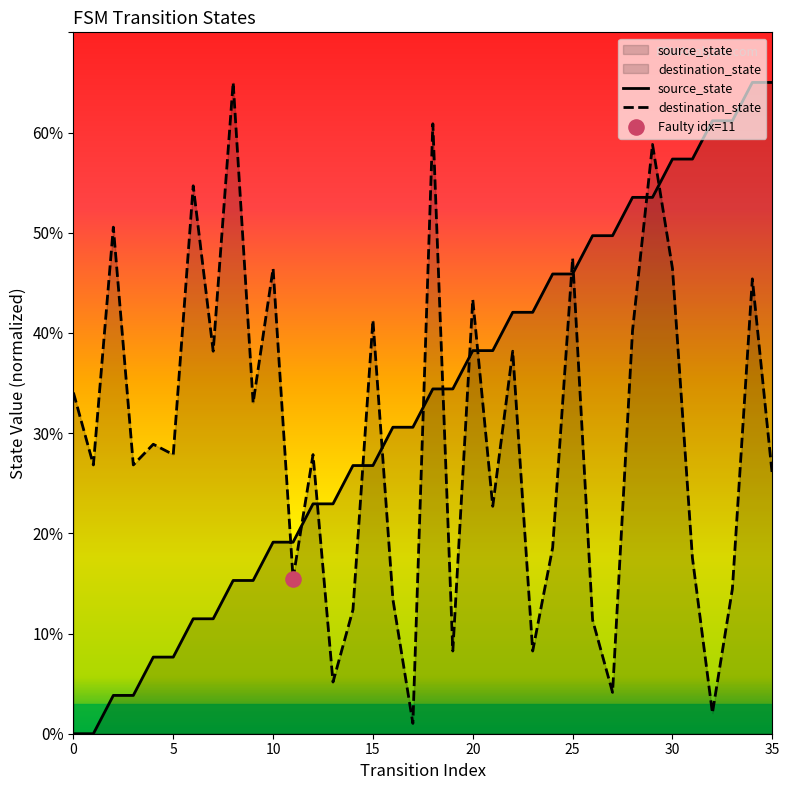

Which series has the widest spread of Y values?

source_state